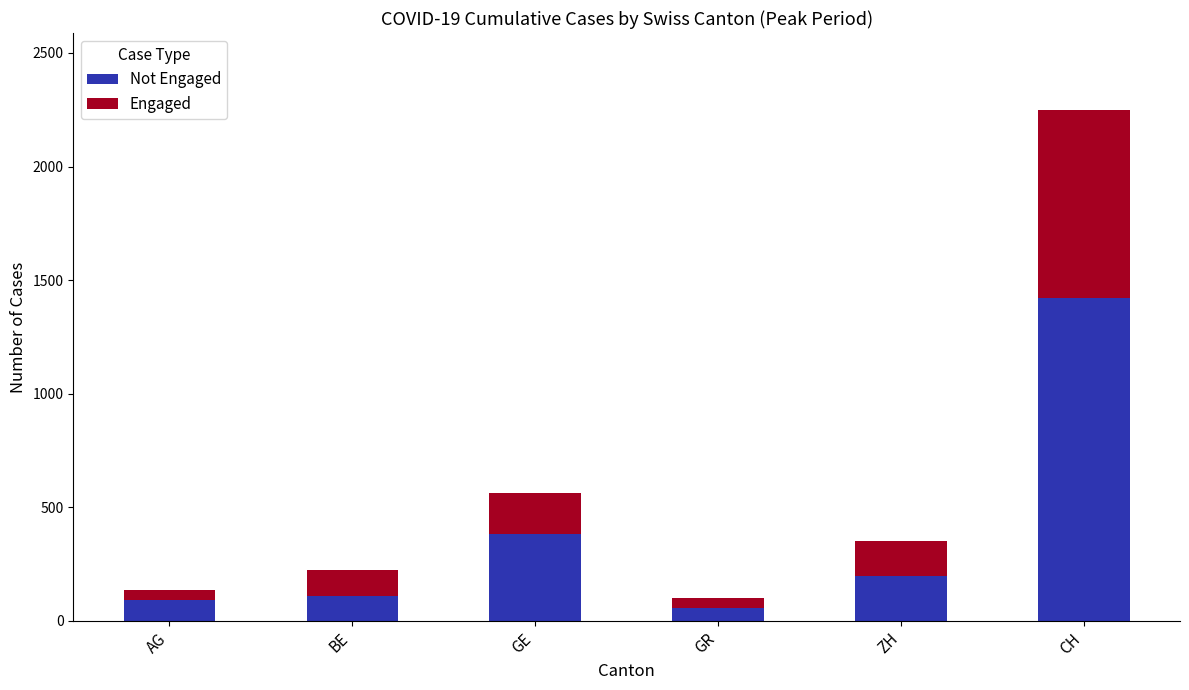

At which category is the sum across all series the highest?

CH